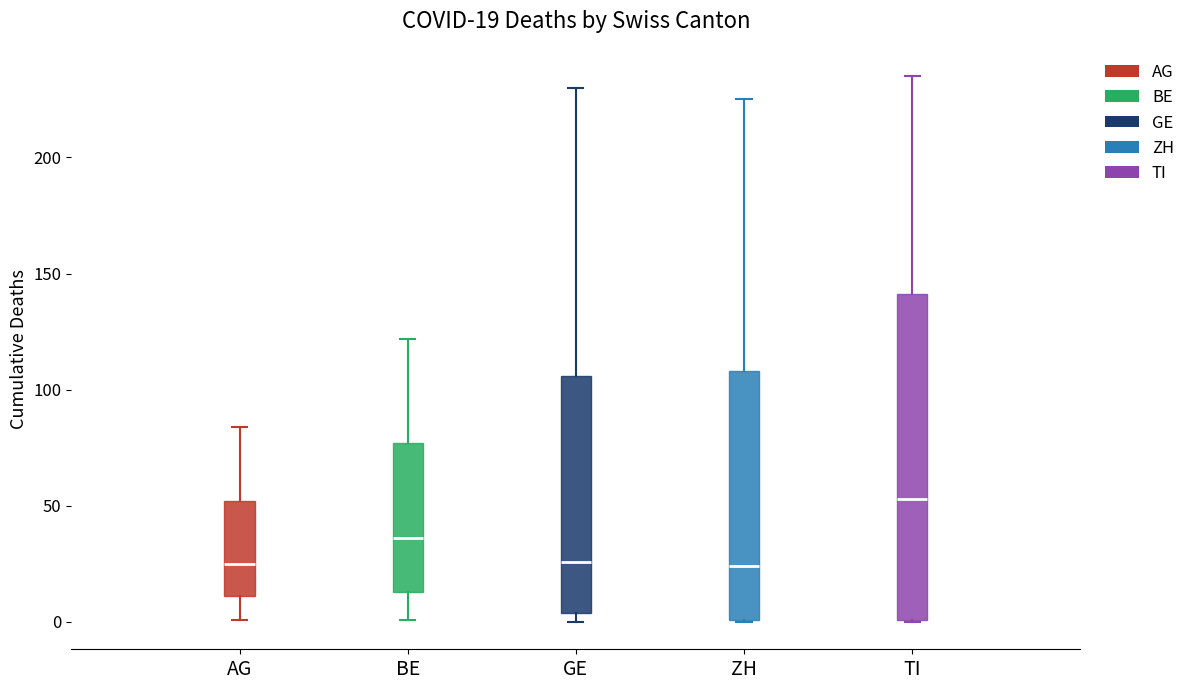

Which box has the highest median line?

TI